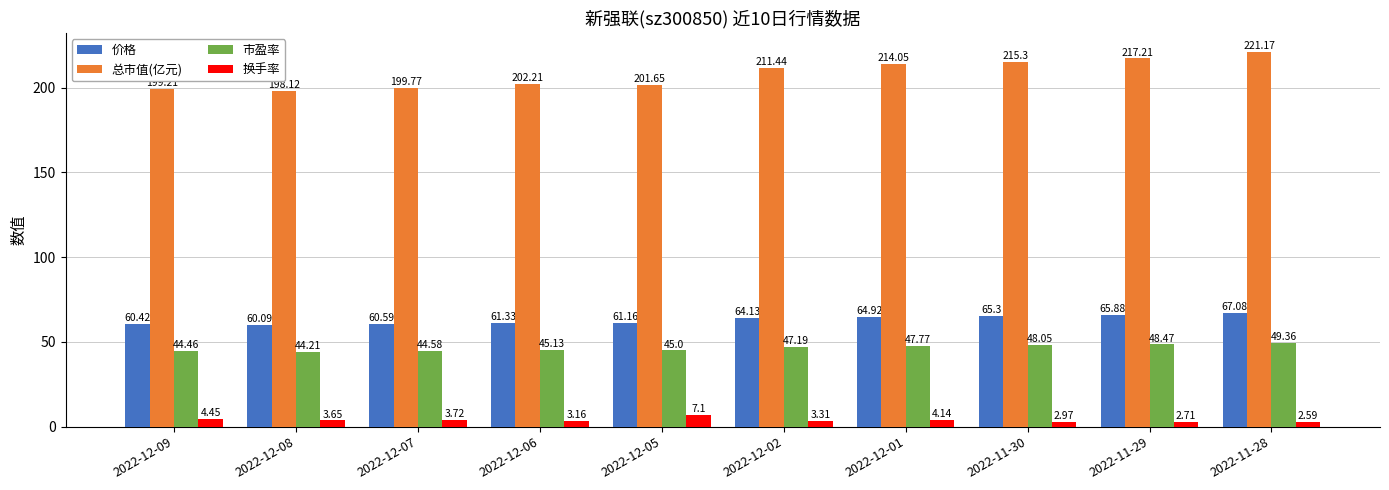

At which category is the sum across all series the highest?

2022-11-28